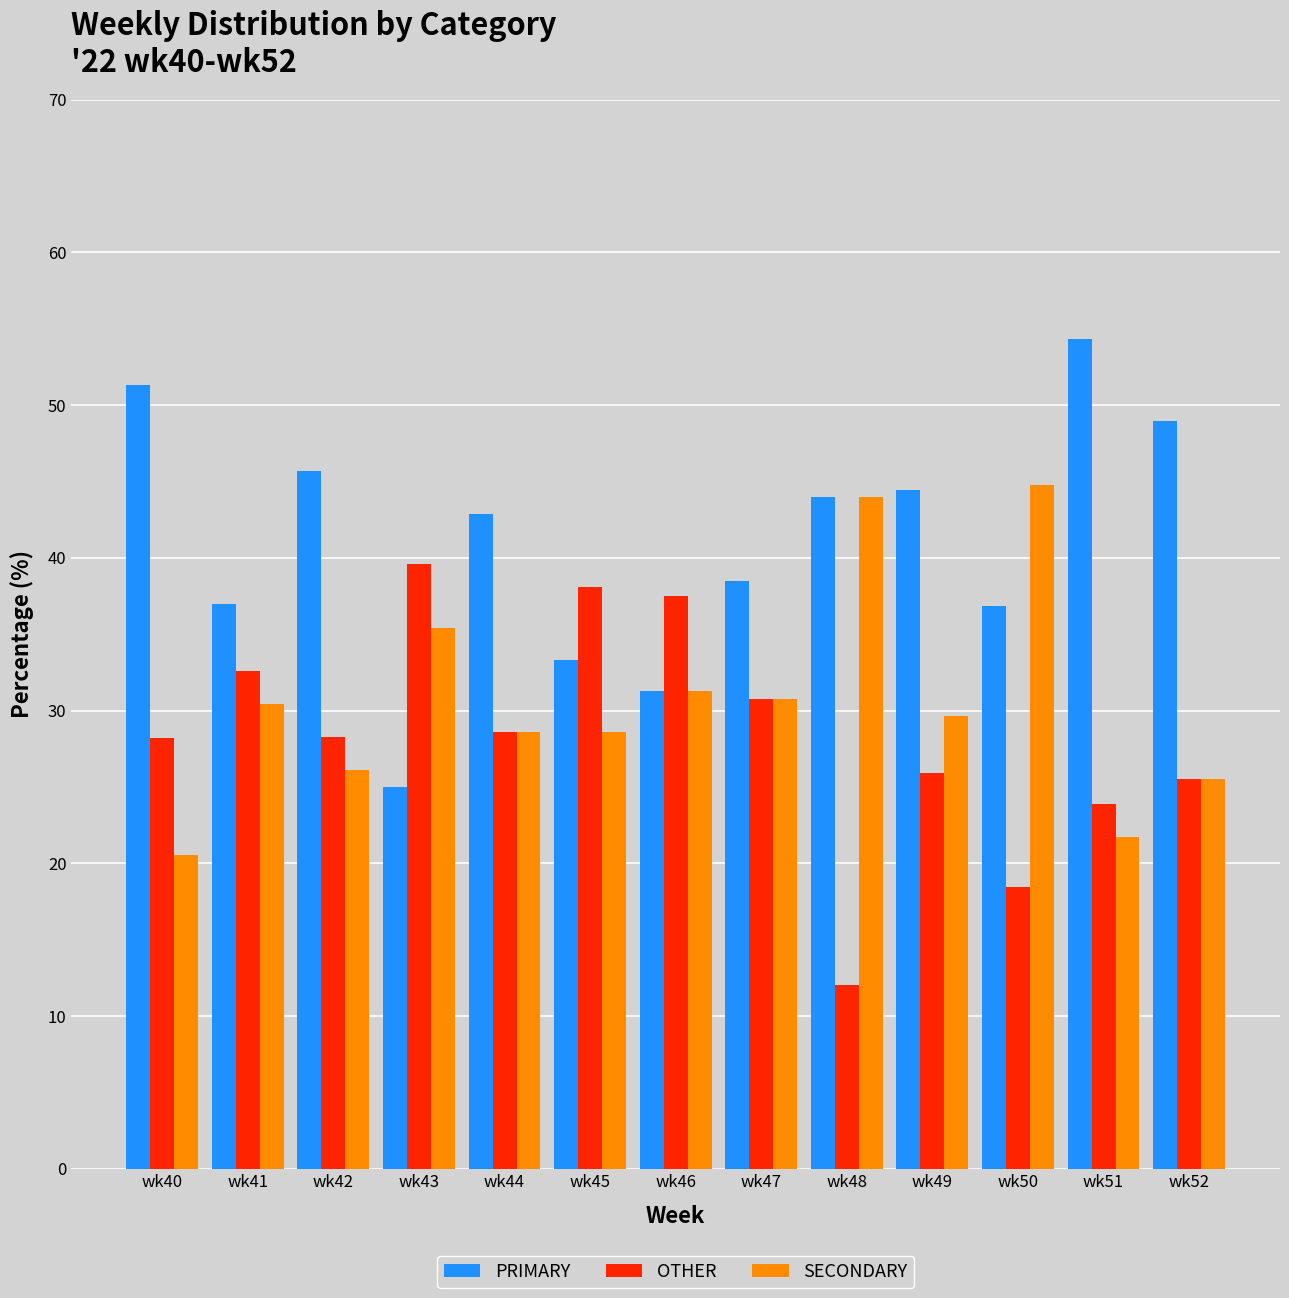

Rank the series by their maximum value, from highest to lowest.

PRIMARY, SECONDARY, OTHER